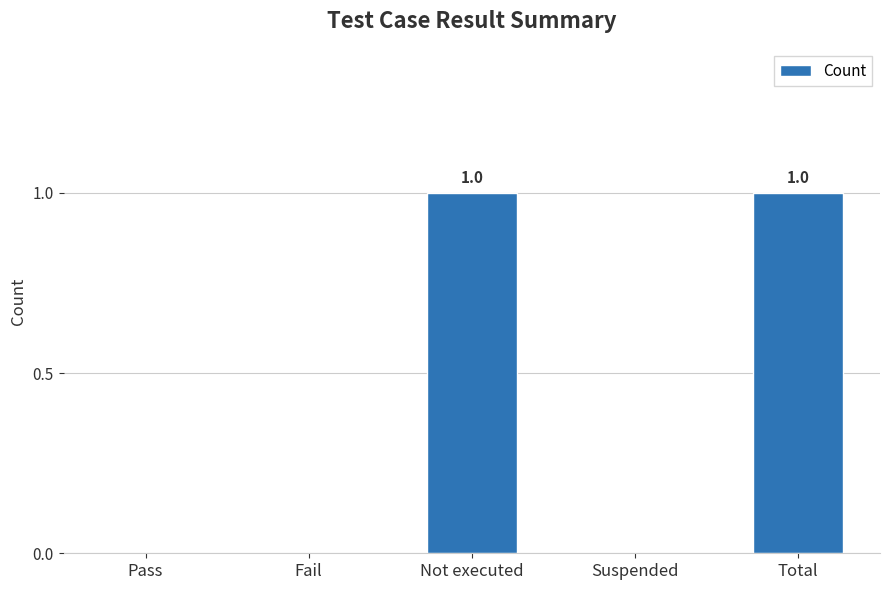

Between Fail and Total, which is larger?

Total